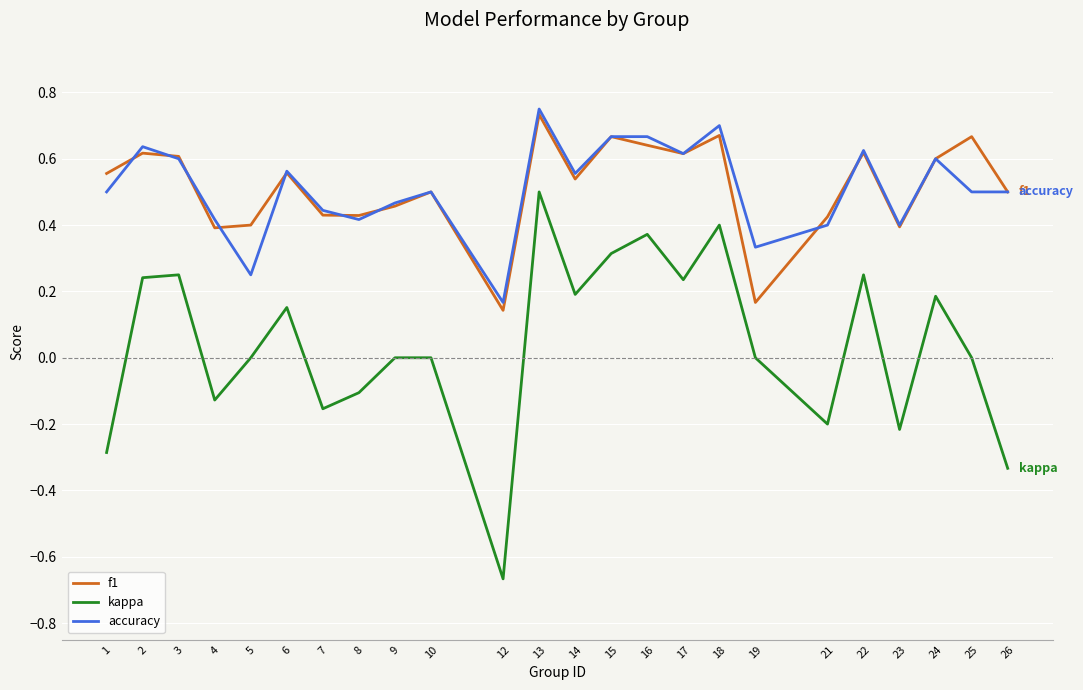

Which category has the highest value across all series?

13